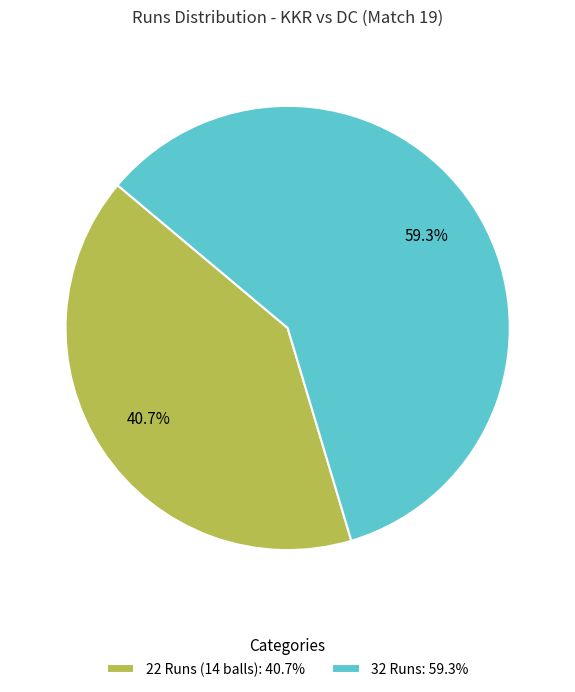

Does 32 Runs account for over 50% of the chart?

Yes